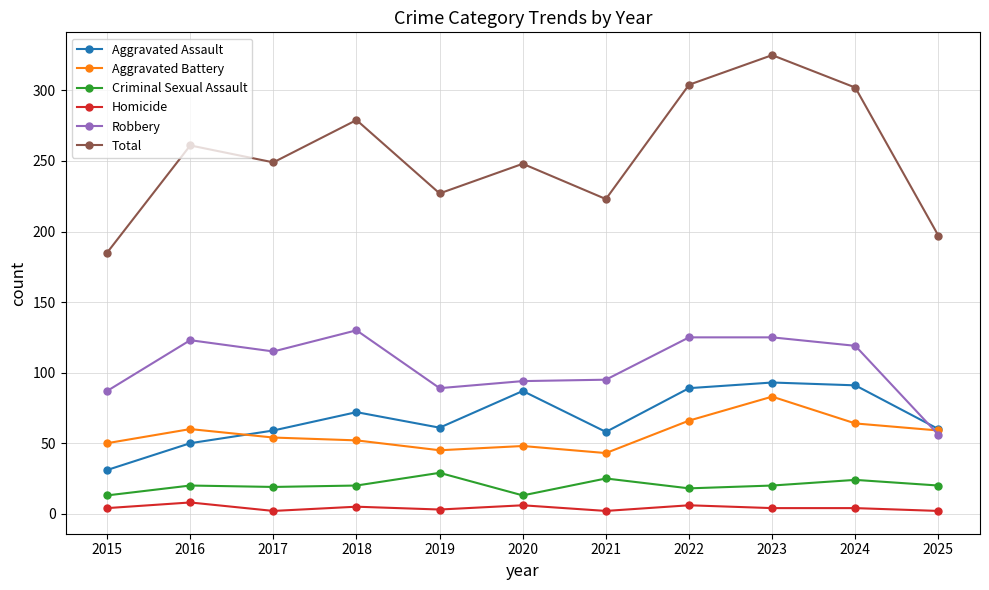

What is the total value across all series at 2025?

394